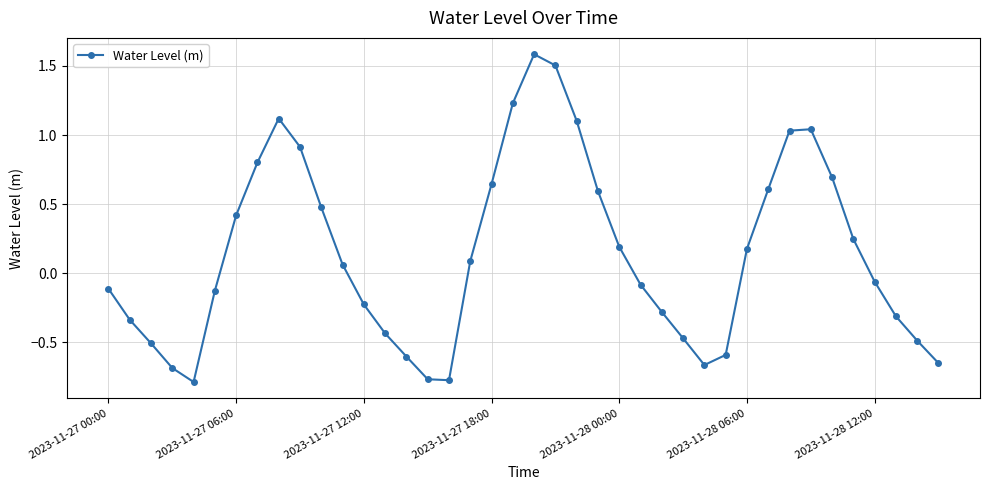

What is the sum of all values?

5.6